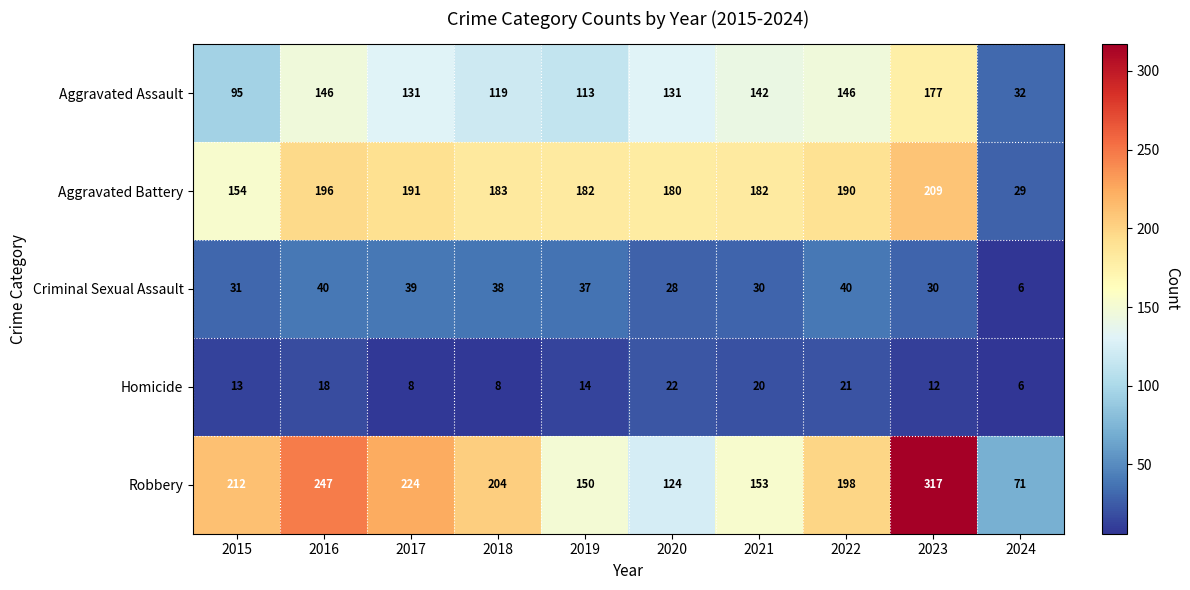

Is it true that Aggravated Battery equals 117 at 2023?

False